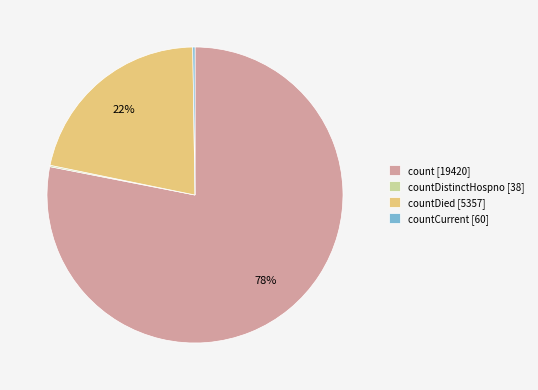

Which slice is the largest?

count [19420]